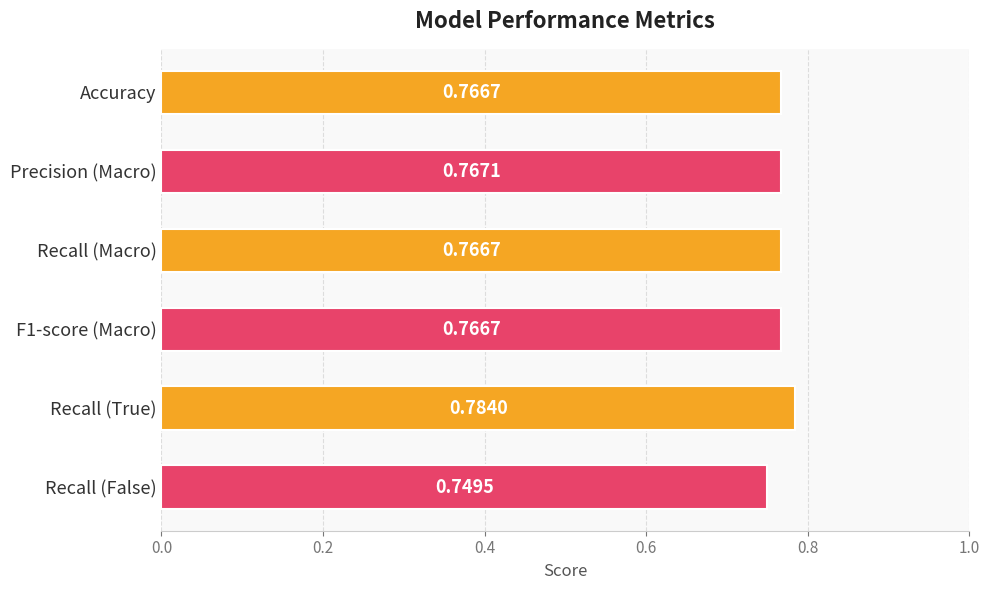

What is the sum of all values?

4.6